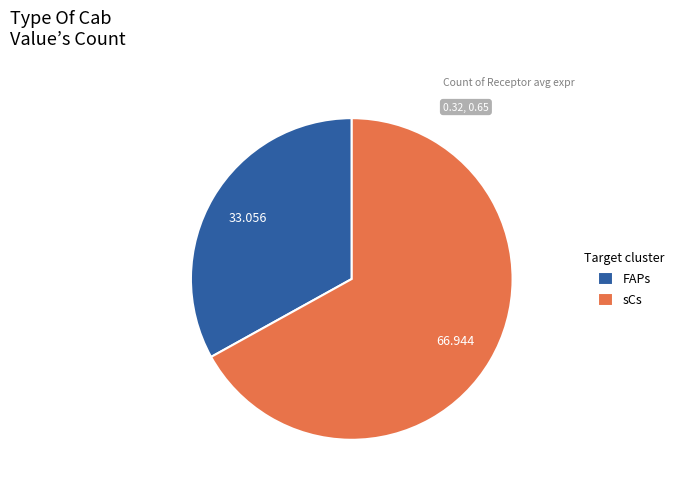

Which category accounts for the majority?

sCs